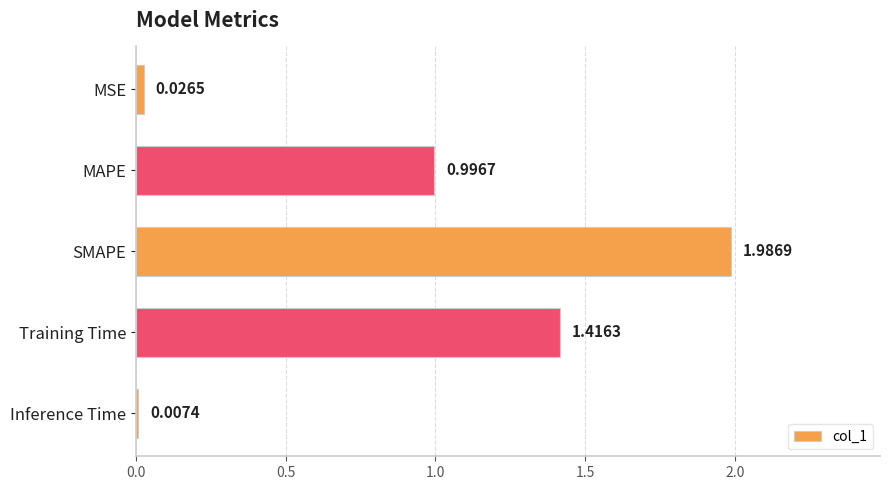

What is the sum of all values?

4.4